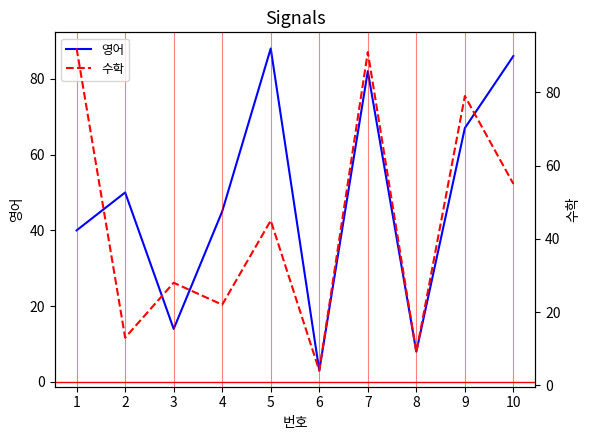

Between 1 and 7, which series saw the biggest shift?

영어